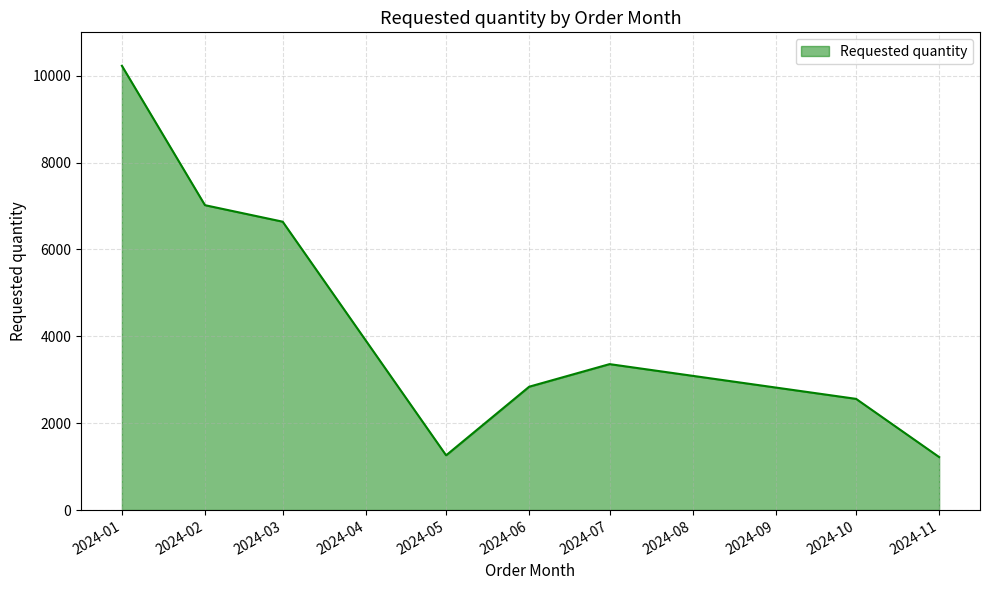

Is it true that the value at 2024-02 is 7020?

True